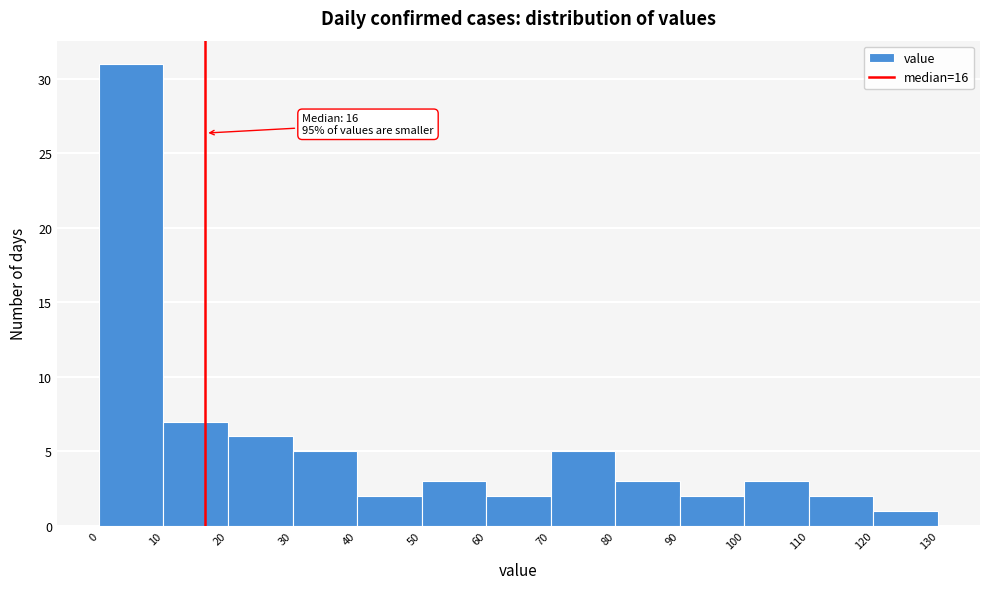

Over which range of the x-axis is the bar tallest?

0 to 10